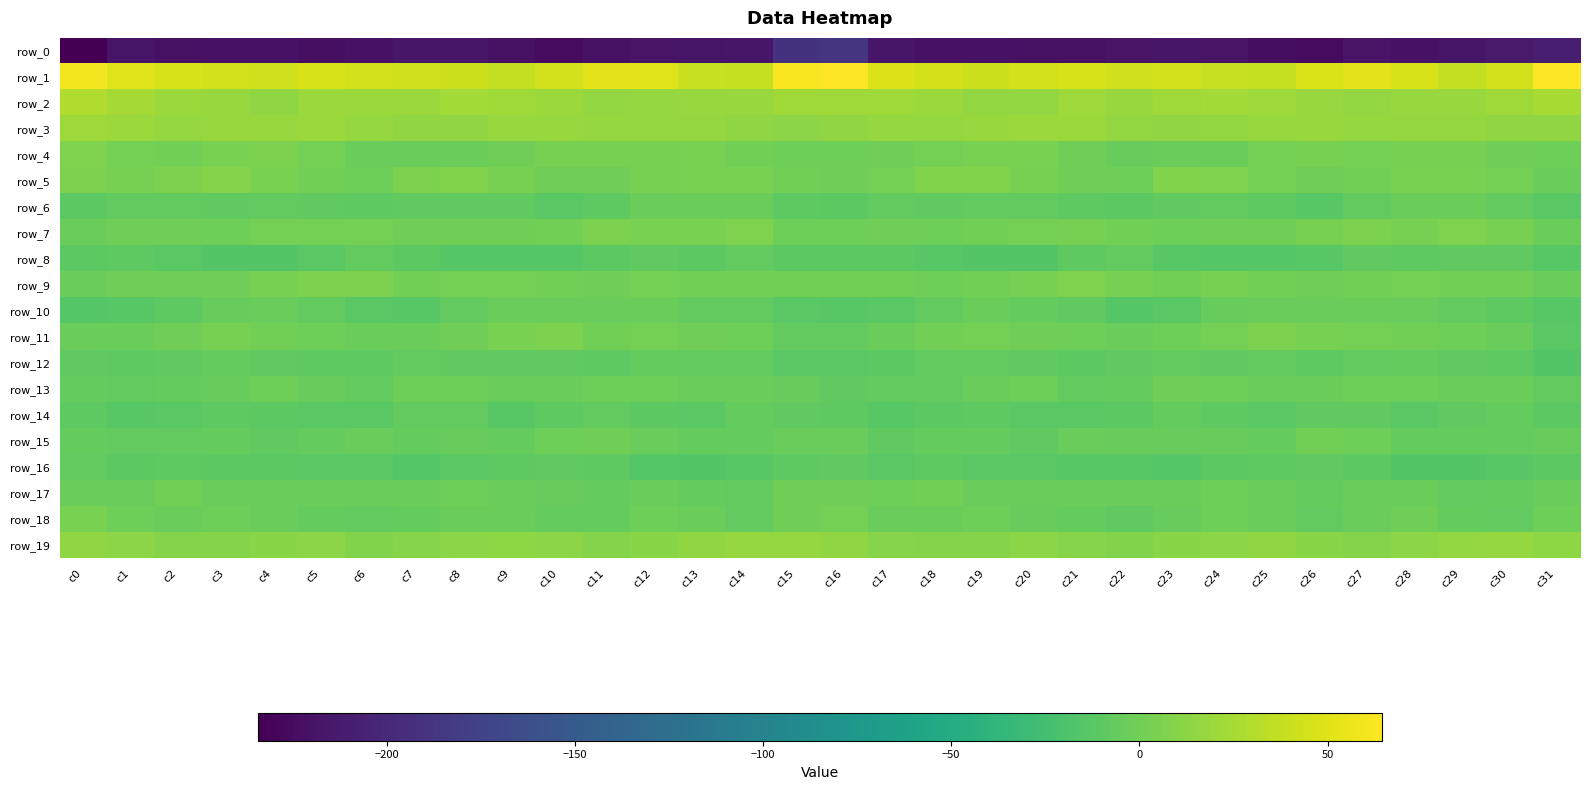

Read the row_12 value at c6.

-9.6